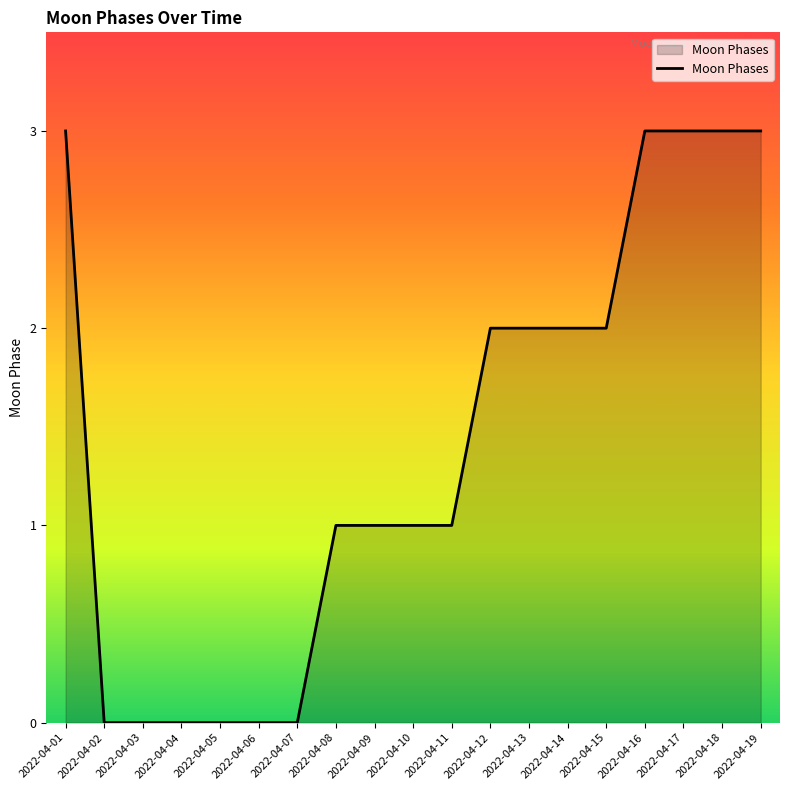

What is the change in value from 2022-04-11 to 2022-04-12?

+1